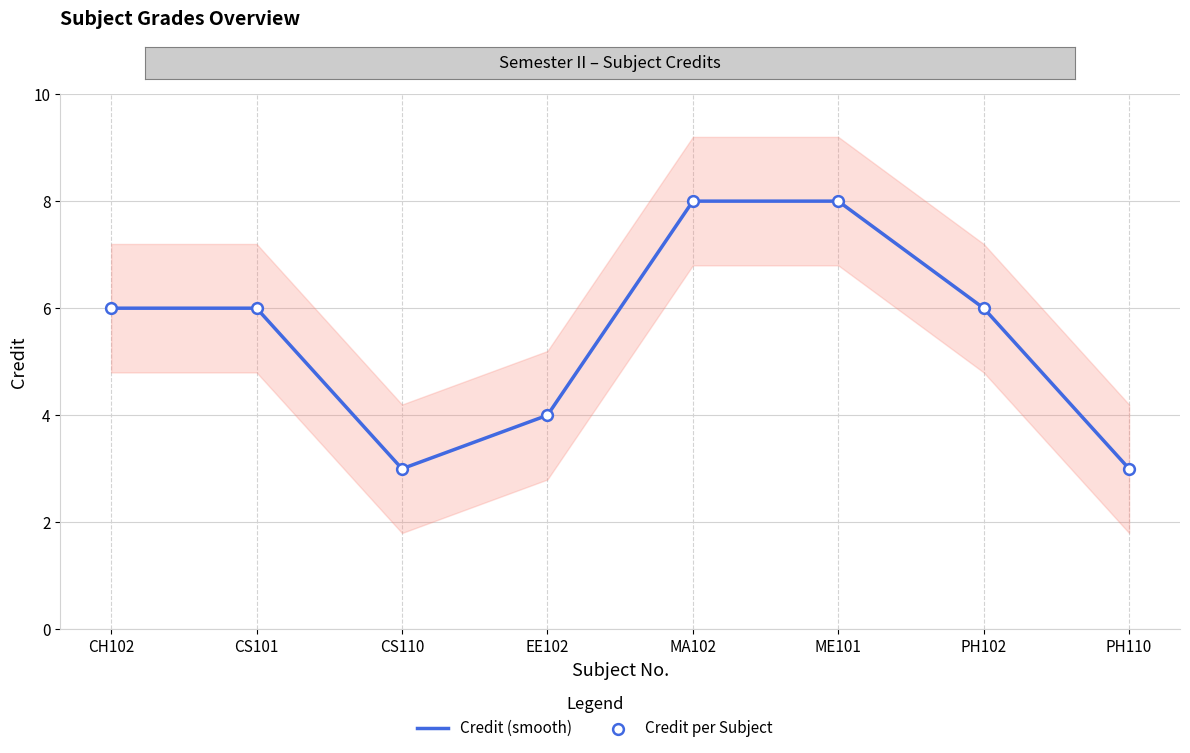

At how many categories does at least one series exceed 3?

6